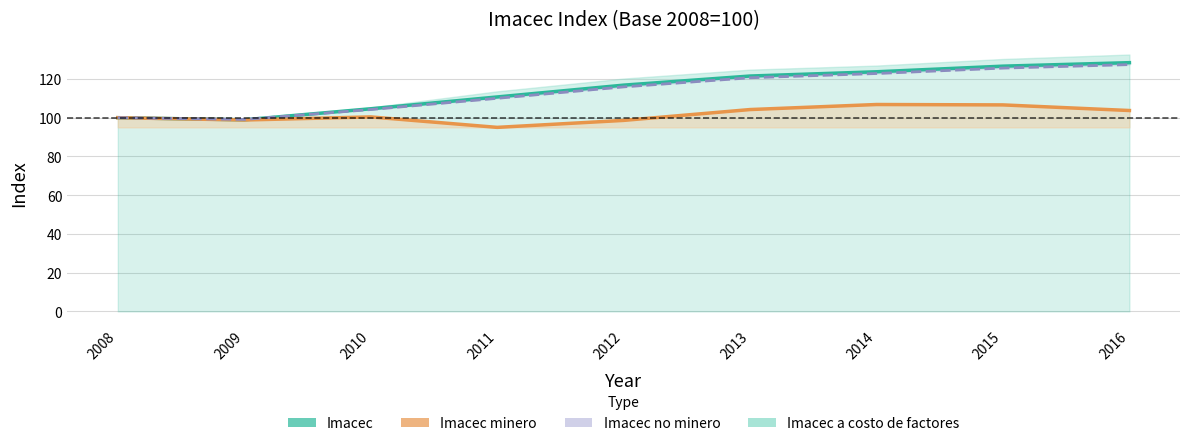

Does the chart have visible grid lines?

Yes